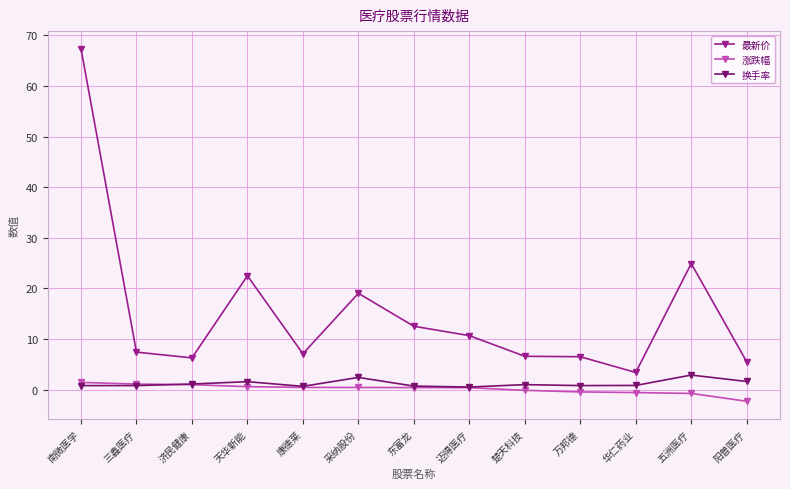

List the series in order of their peak value, lowest first.

涨跌幅, 换手率, 最新价